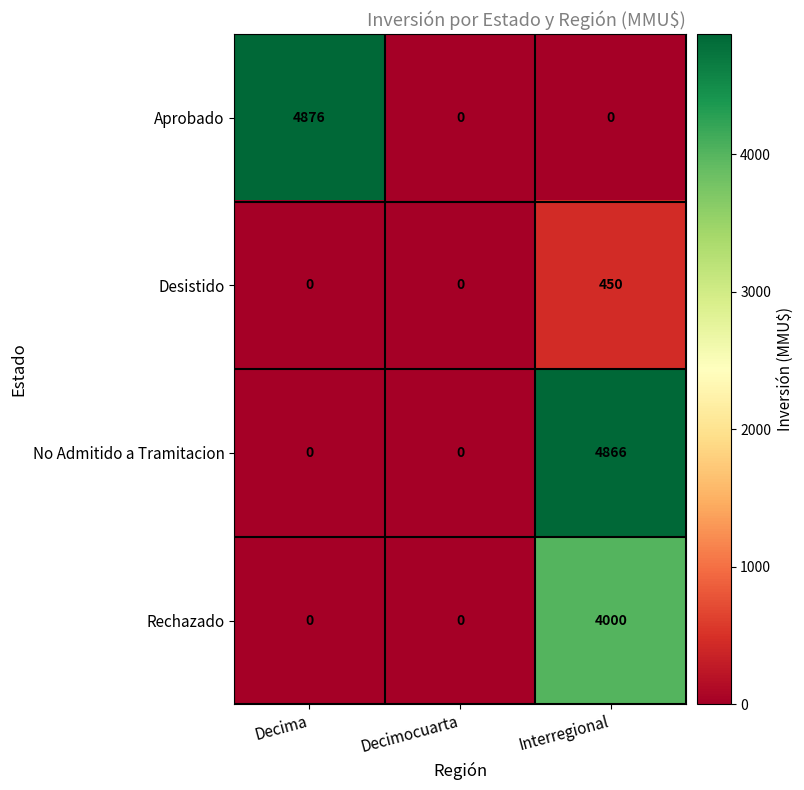

How many No Admitido a Tramitacion values are between 0 and 4866?

3